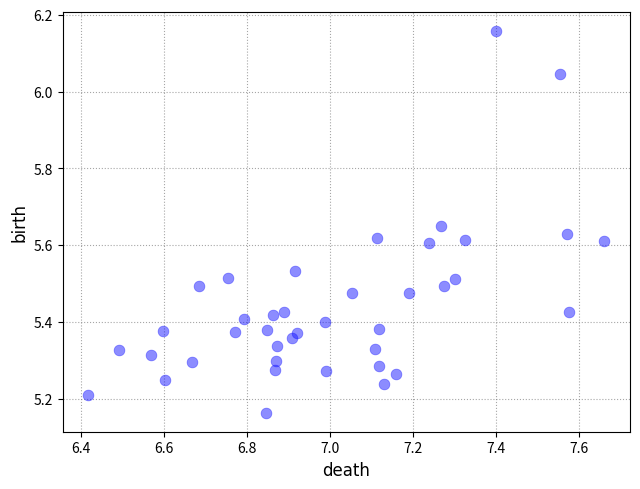

What is the range of Y values (max minus min)?

1.0